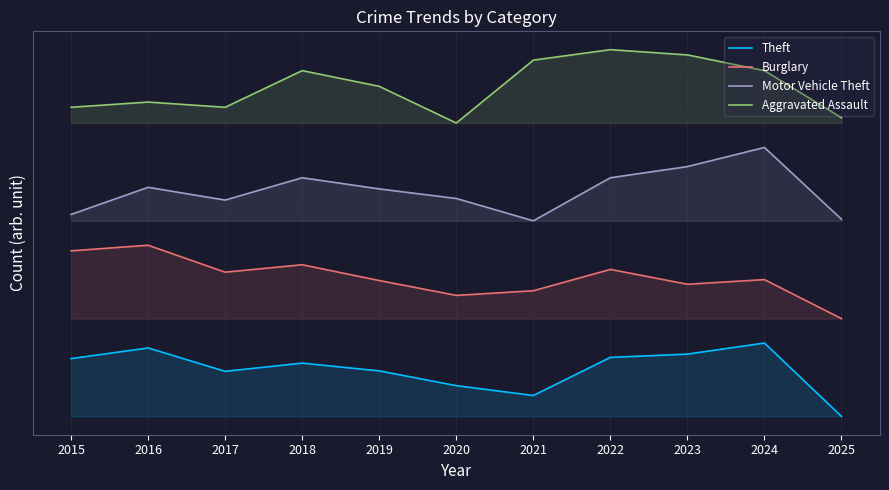

What is the average value of the Theft series?

38.4